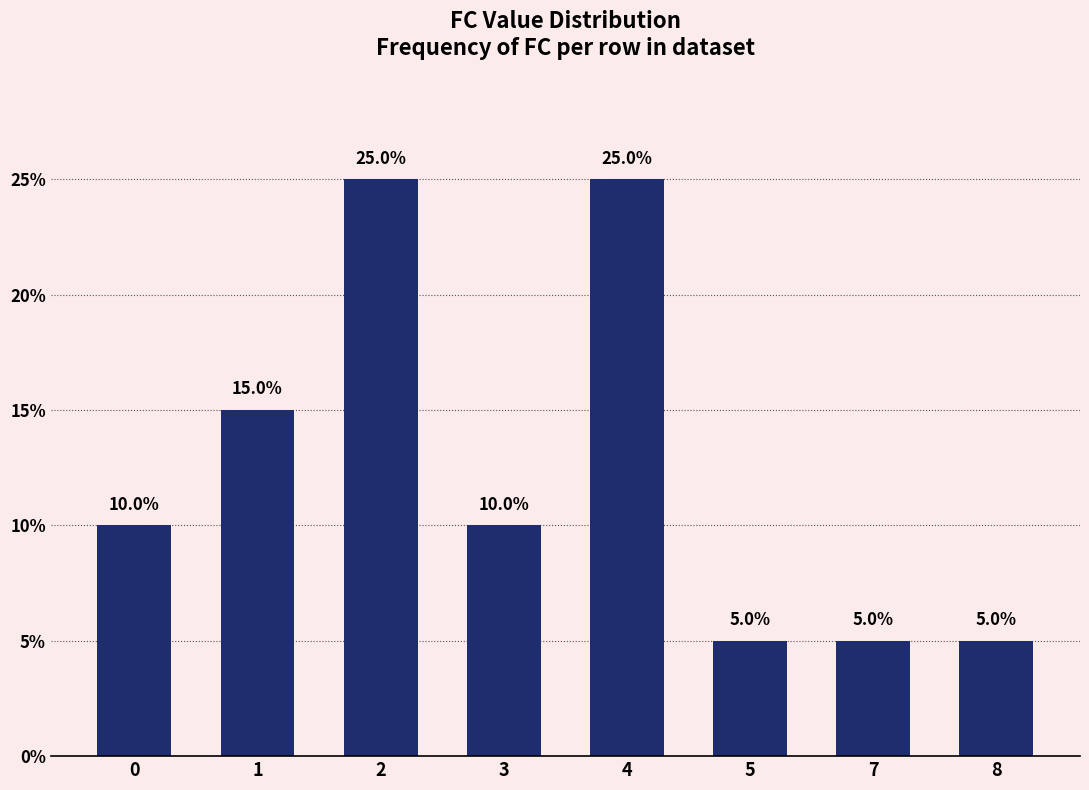

What is the maximum value shown in the chart?

25